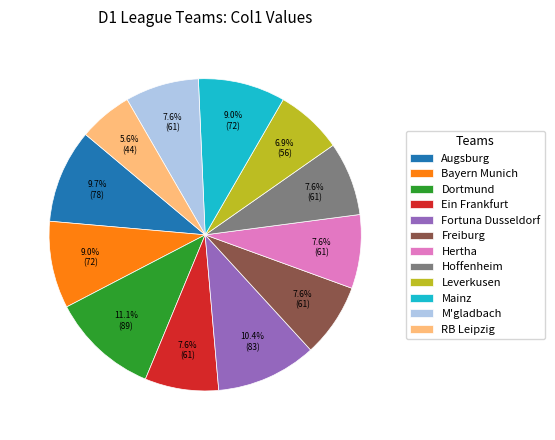

Is RB Leipzig the majority of the pie?

No